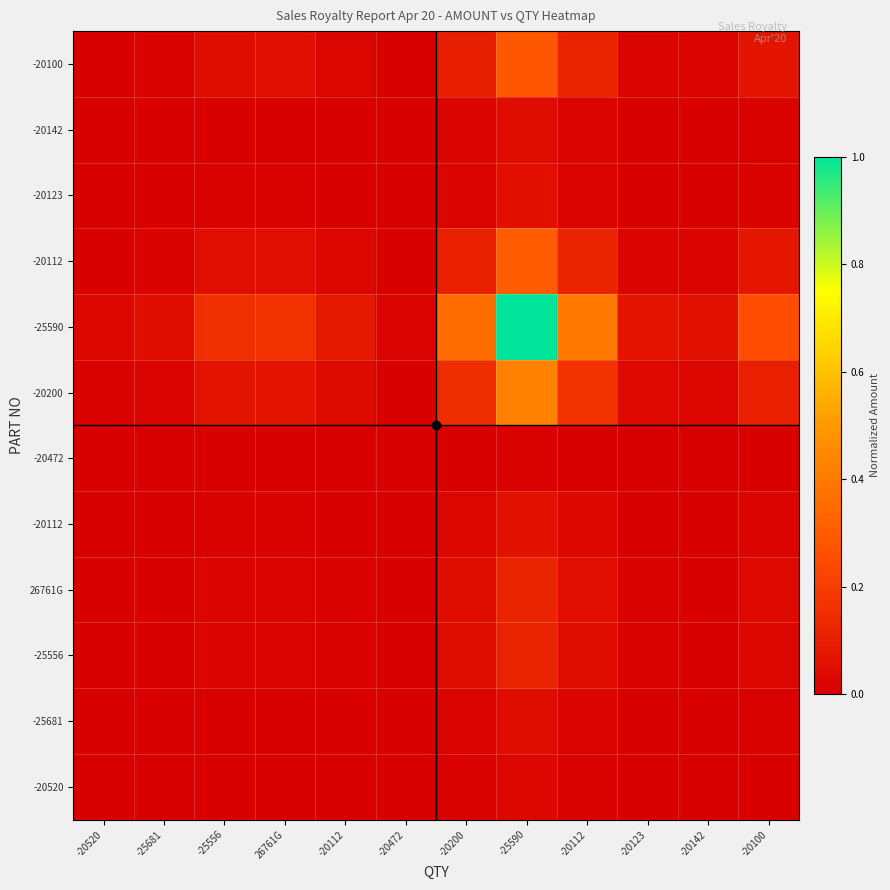

Between -20200 and -25681, which is larger?

-20200